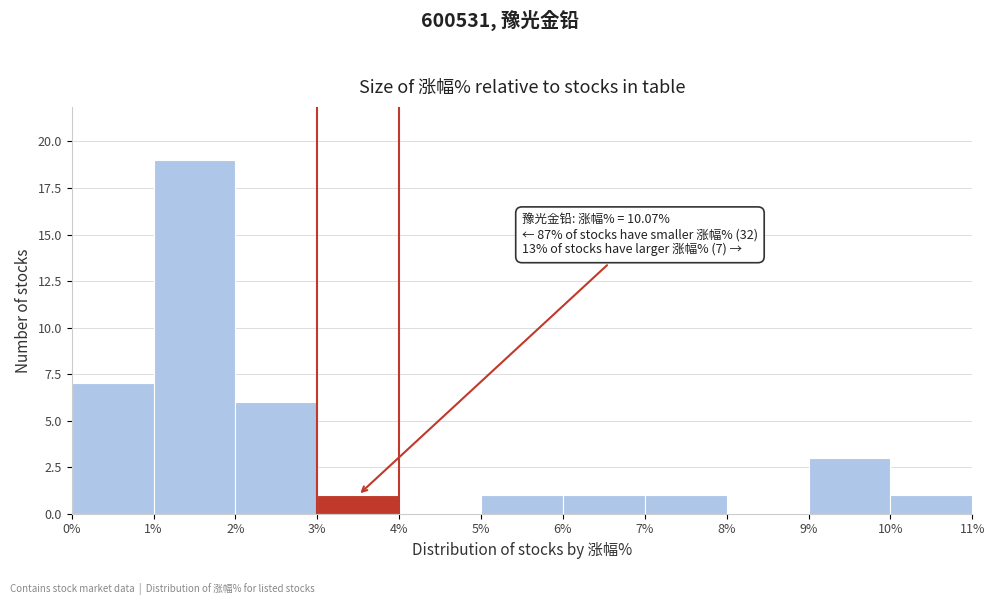

Over which range of the x-axis is the bar tallest?

1% to 2%